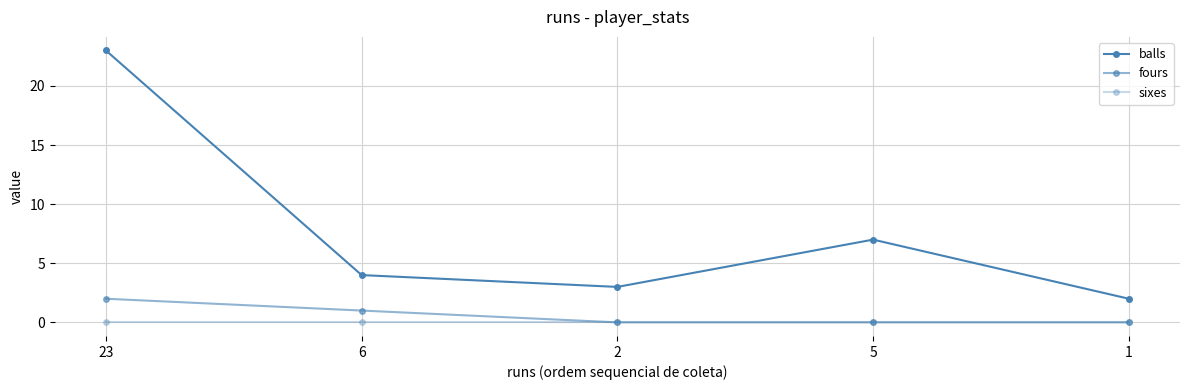

Reading left to right, extract all data points from this chart.

balls: 23=23	6=4	2=3	5=7	1=2
fours: 23=2	6=1	2=0	5=0	1=0
sixes: 23=0	6=0	2=0	5=0	1=0